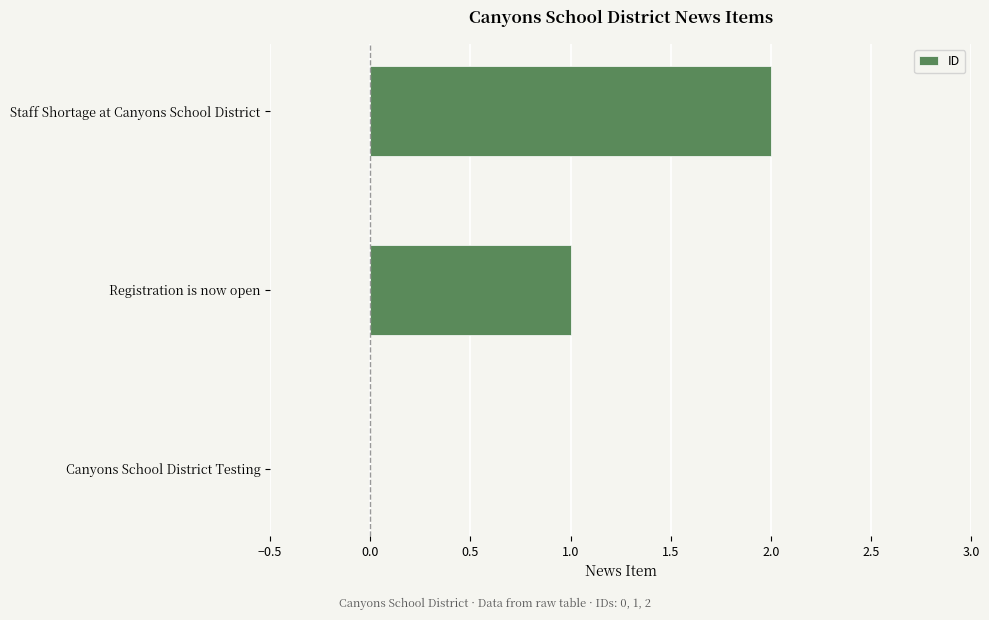

Which label corresponds to the largest value in the chart?

Staff Shortage at Canyons School District